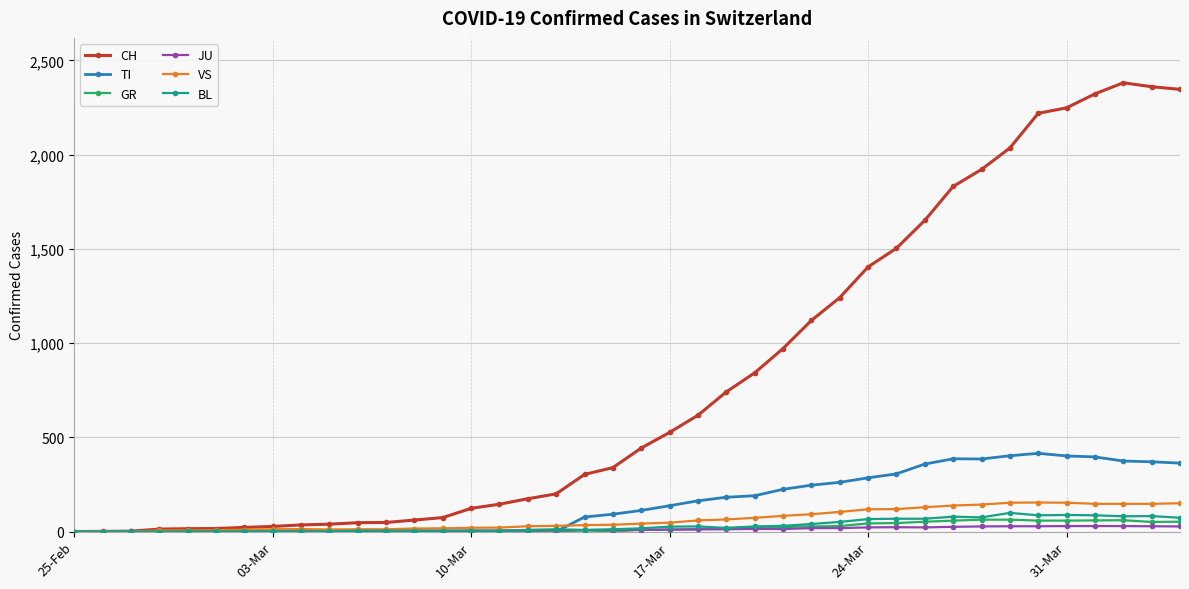

How many values in the GR series are below 9?

20